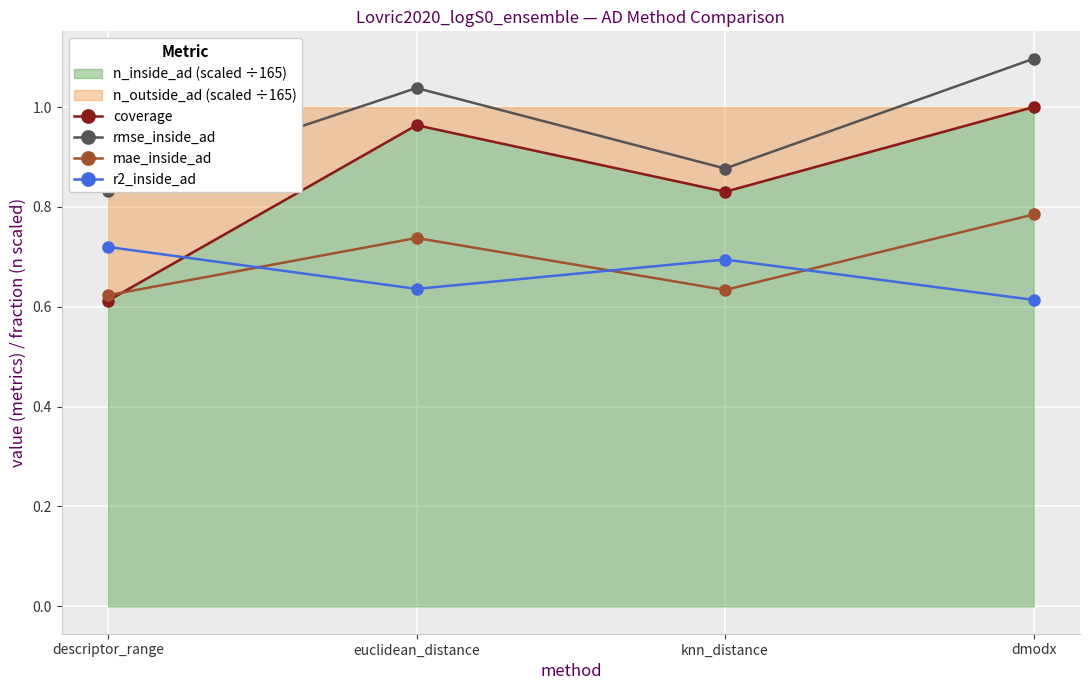

What is the lowest value of the coverage series?

0.6